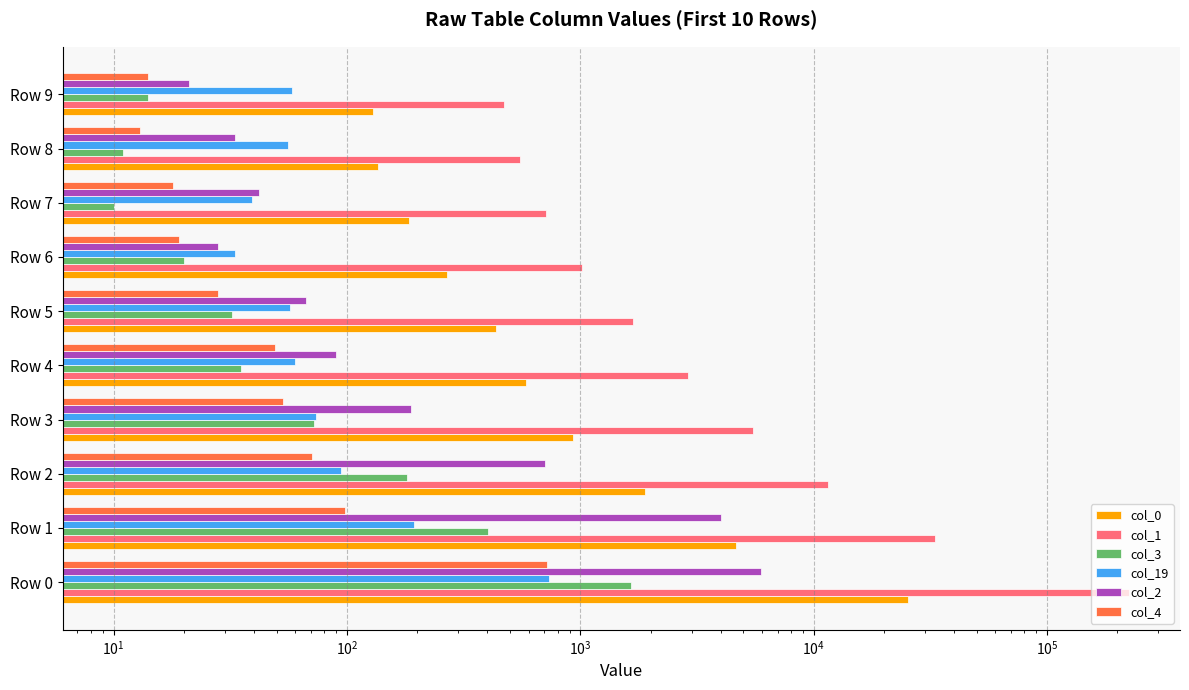

List the series in order of their peak value, highest first.

col_1, col_0, col_2, col_3, col_19, col_4